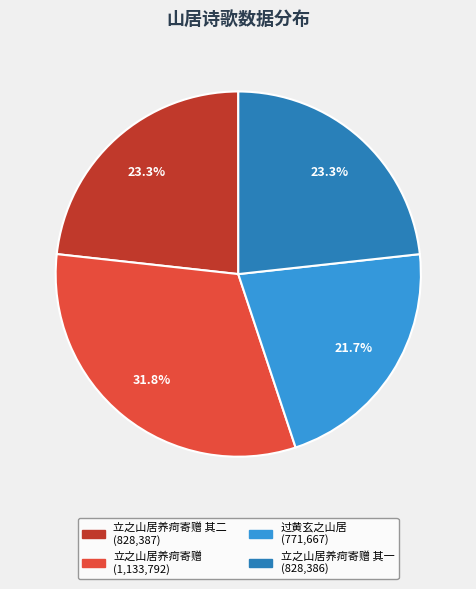

Is there any slice that represents more than half of the pie?

No